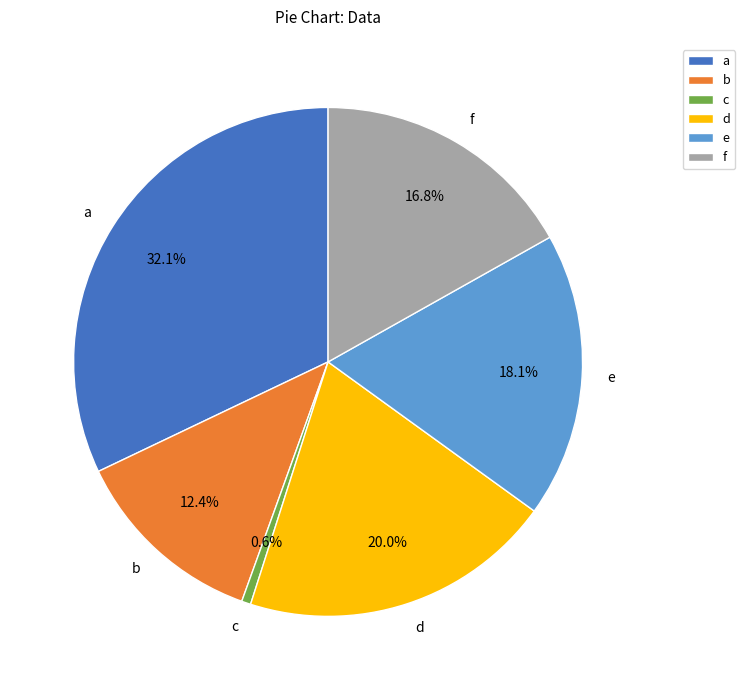

Which slice is the largest?

a